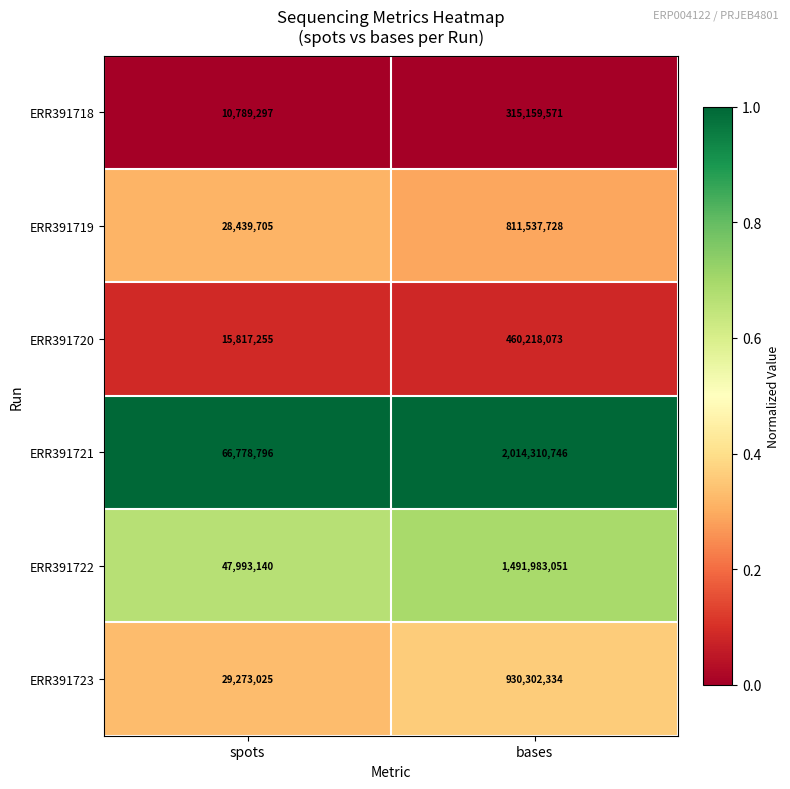

At which category does the chart reach its peak across all series?

bases